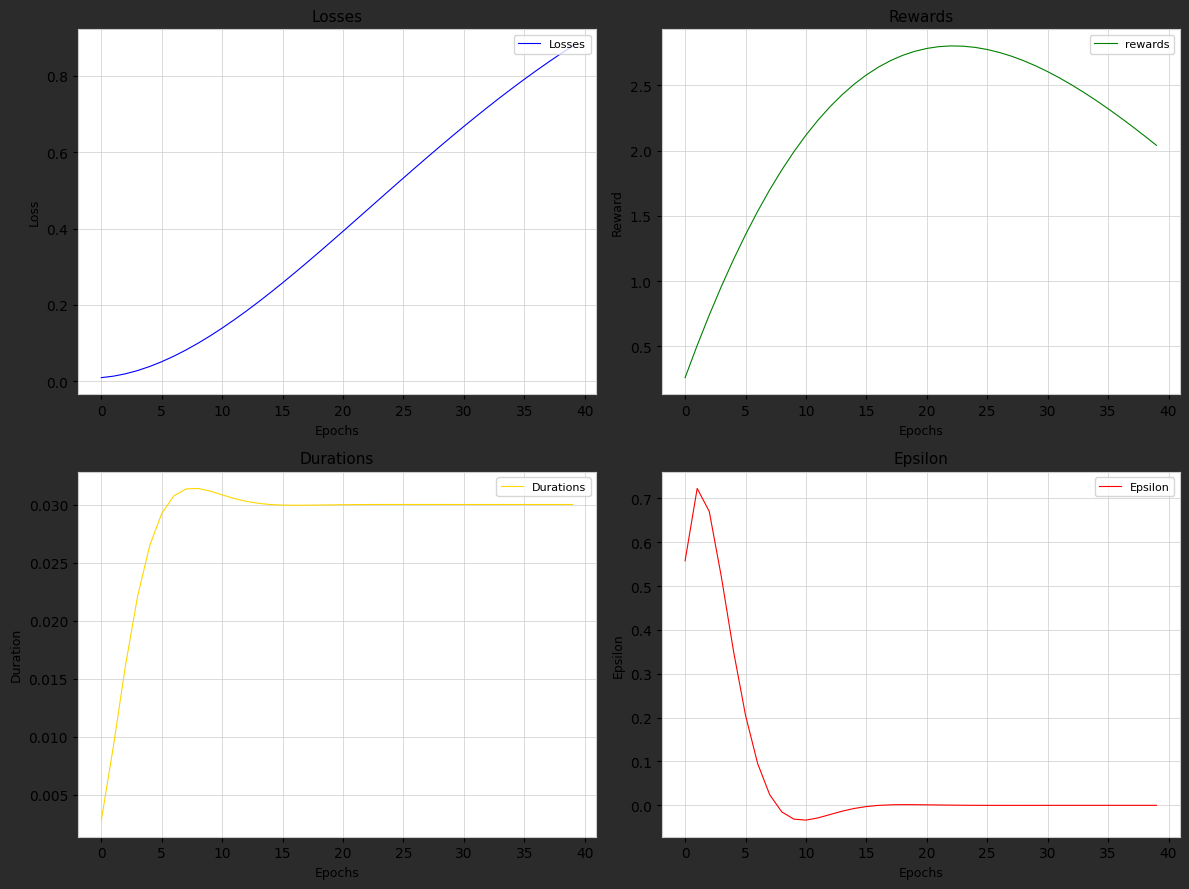

List the series in order of their peak value, lowest first.

Durations, Epsilon, Losses, rewards